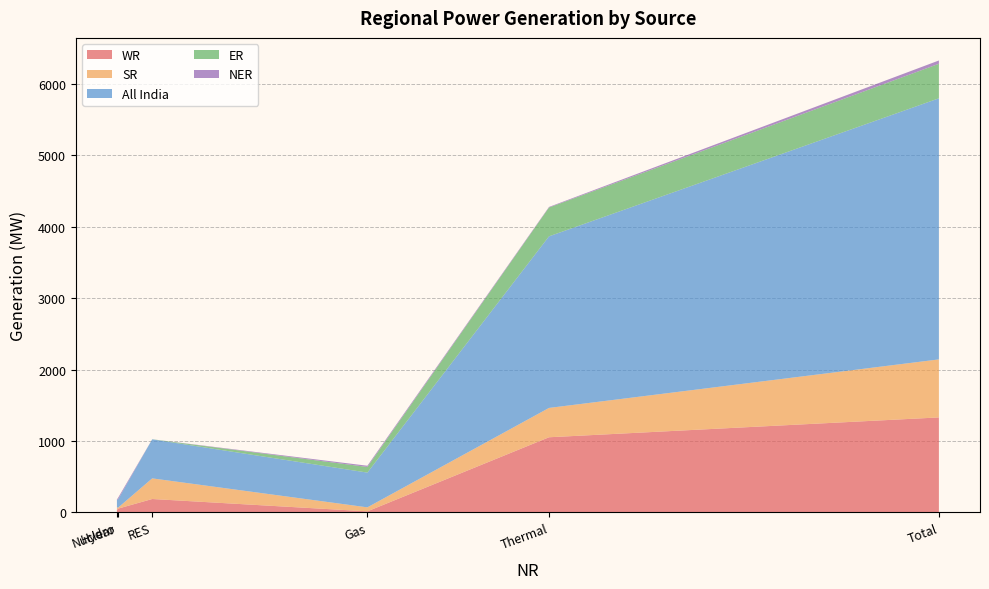

Reading left to right, list all the values displayed in this chart.

WR: 532=1051	321=13	30=30	31=50	71=186	985=1329
SR: 532=411	321=56	30=46	31=11	71=289	985=813
All India: 532=2404	321=487	30=107	31=113	71=547	985=3658
ER: 532=404	321=79	30=0	31=0	71=1	985=484
NER: 532=8	321=17	30=0	31=22	71=0	985=46